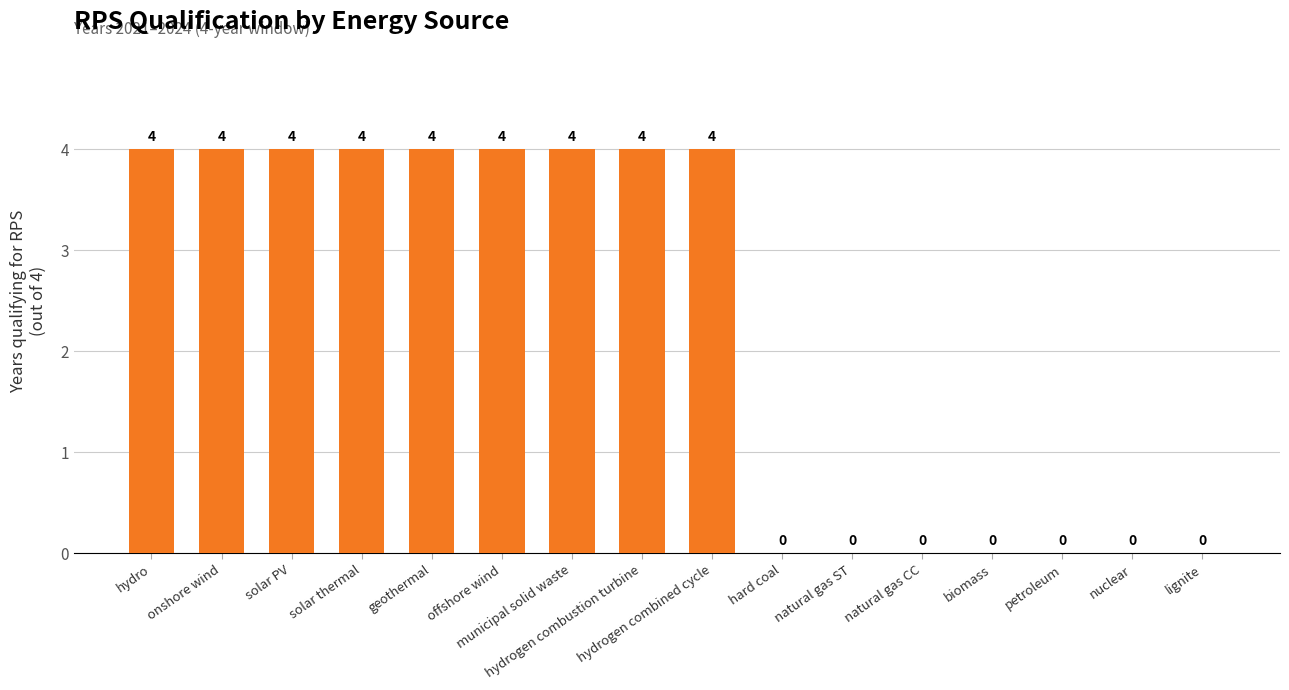

What is the maximum value shown in the chart?

4